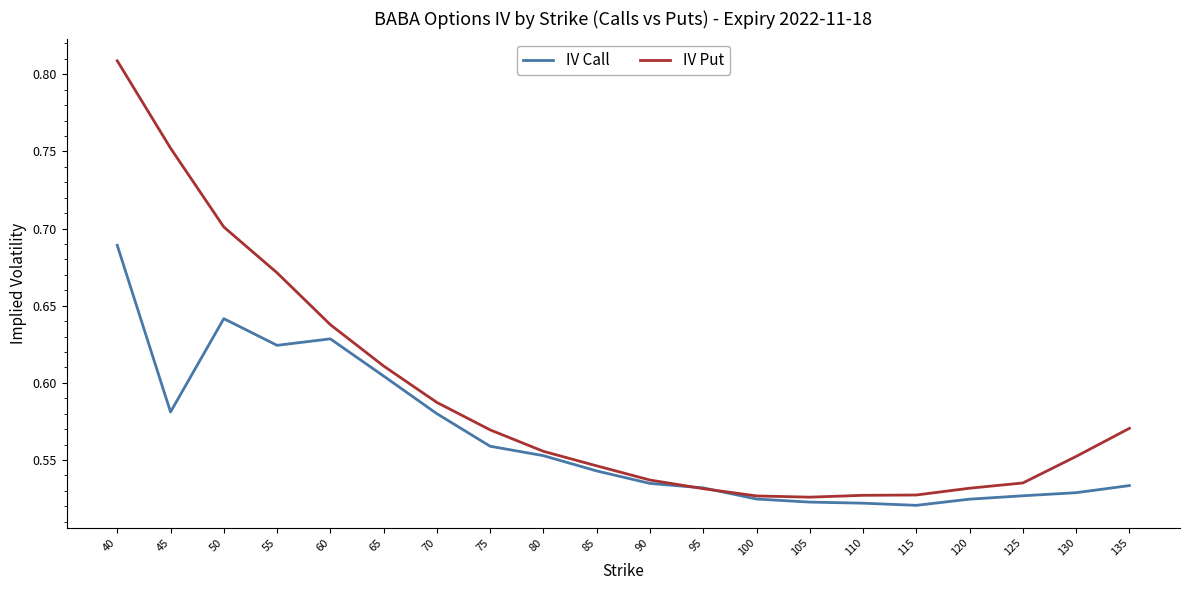

Is it true that IV Call equals 0.9 at 40?

False